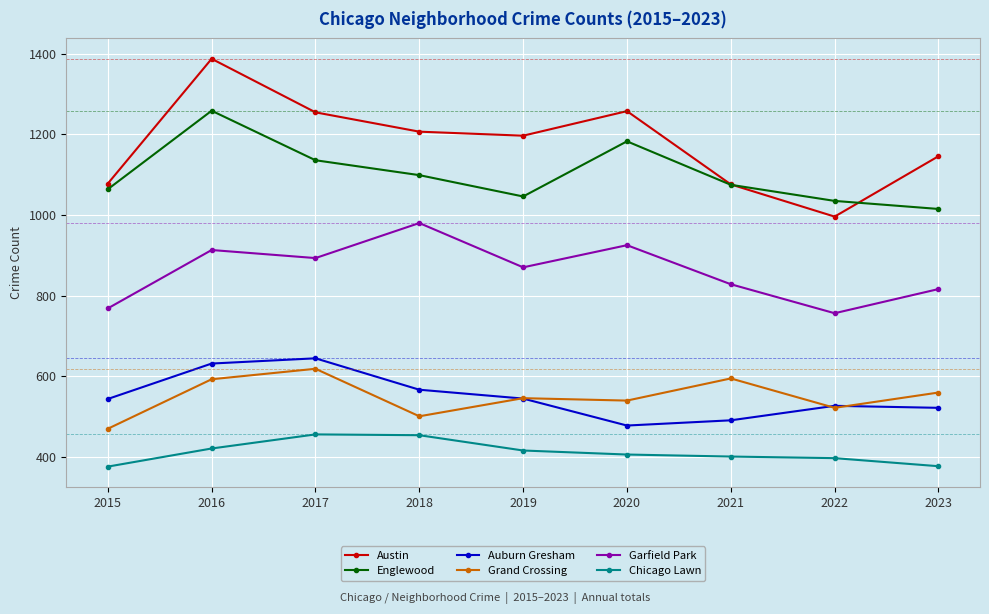

Between 2020 and 2023, which series saw the biggest shift?

Englewood